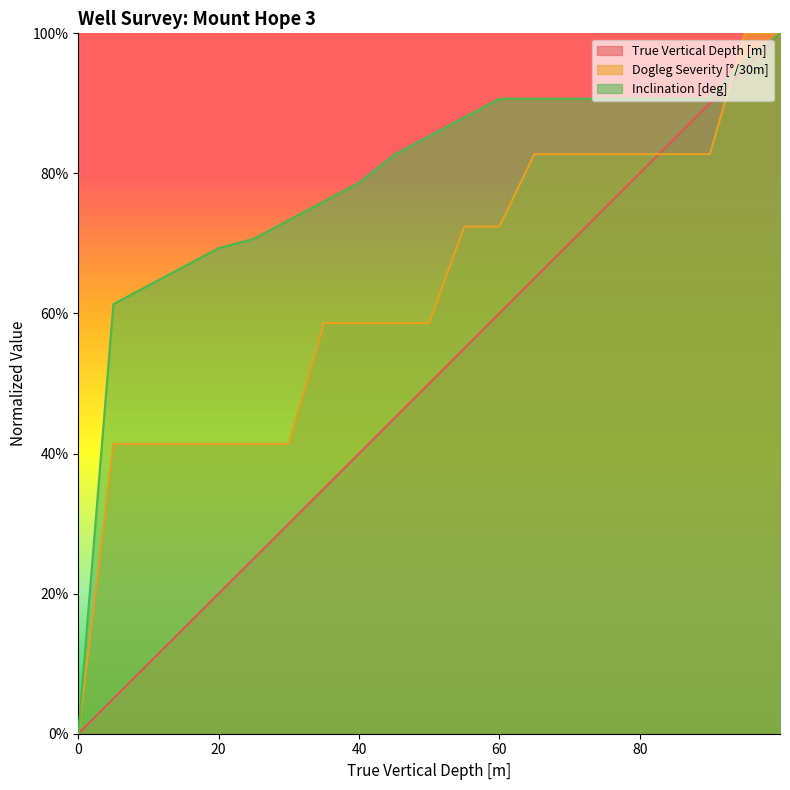

Which series has the widest spread of values?

True Vertical Depth [m]